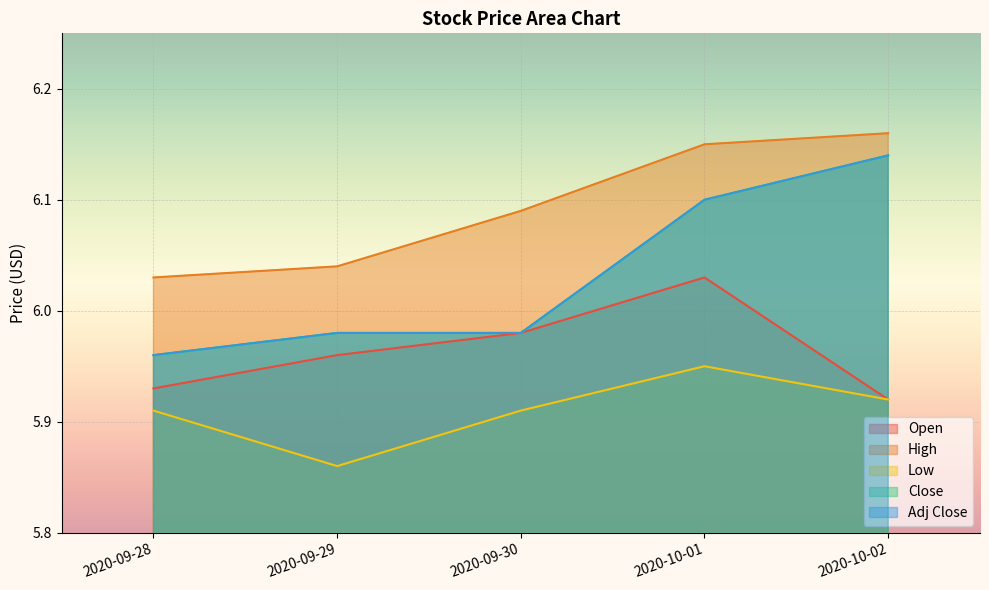

List the labels in order of High value, largest first.

2020-10-02, 2020-10-01, 2020-09-30, 2020-09-29, 2020-09-28